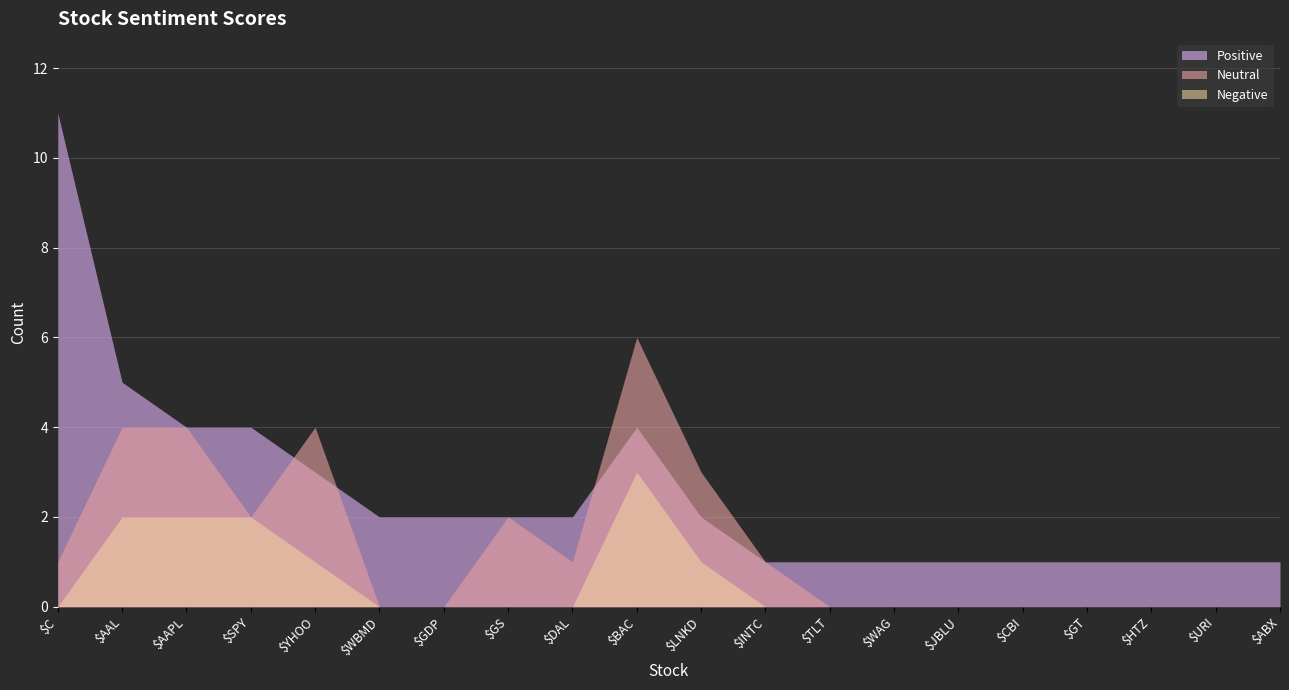

Reading right to left, extract all data points from this chart.

Positive: 1	1	1	1	1	1	1	1	1	2	4	2	2	2	2	3	4	4	5	11
Neutral: 0	0	0	0	0	0	0	0	1	3	6	1	2	0	0	4	2	4	4	1
Negative: 0	0	0	0	0	0	0	0	0	1	3	0	0	0	0	1	2	2	2	0